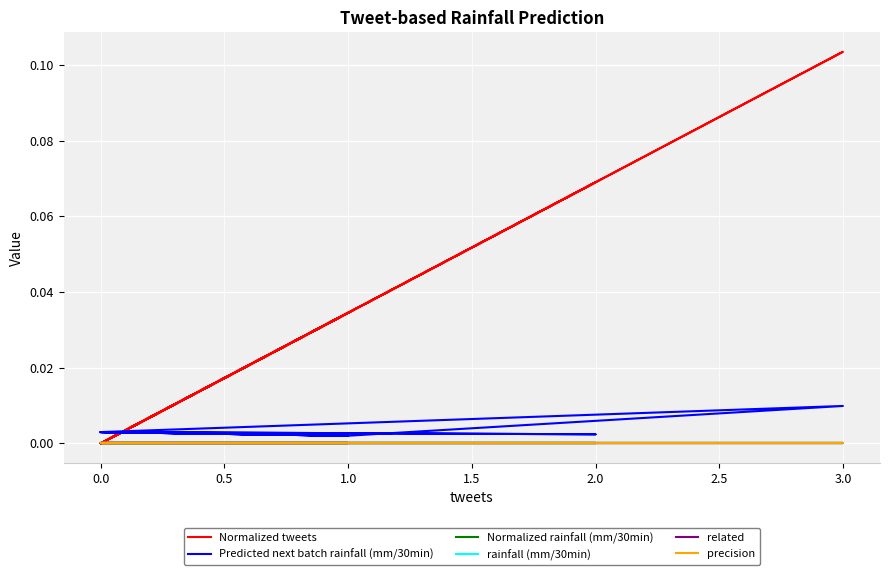

Reading left to right, what are all the values shown in this chart?

Normalized tweets: 0.0	0.0	0.0	0.0	0.0	0.0	0.0	0.0	0.1	0.0	0.0	0.1	0.0	0.0	0.0	0.0	0.0	0.0	0.0	0.0
Predicted next batch rainfall (mm/30min): 0.0	0.0	0.0	0.0	0.0	0.0	0.0	0.0	0.0	0.0	0.0	0.0	0.0	0.0	0.0	0.0	0.0	0.0	0.0	0.0
Normalized rainfall (mm/30min): 0.0	0.0	0.0	0.0	0.0	0.0	0.0	0.0	0.0	0.0	0.0	0.0	0.0	0.0	0.0	0.0	0.0	0.0	0.0	0.0
rainfall (mm/30min): 0.0	0.0	0.0	0.0	0.0	0.0	0.0	0.0	0.0	0.0	0.0	0.0	0.0	0.0	0.0	0.0	0.0	0.0	0.0	0.0
related: 0.0	0.0	0.0	0.0	0.0	0.0	0.0	0.0	0.0	0.0	0.0	0.0	0.0	0.0	0.0	0.0	0.0	0.0	0.0	0.0
precision: 0.0	0.0	0.0	0.0	0.0	0.0	0.0	0.0	0.0	0.0	0.0	0.0	0.0	0.0	0.0	0.0	0.0	0.0	0.0	0.0